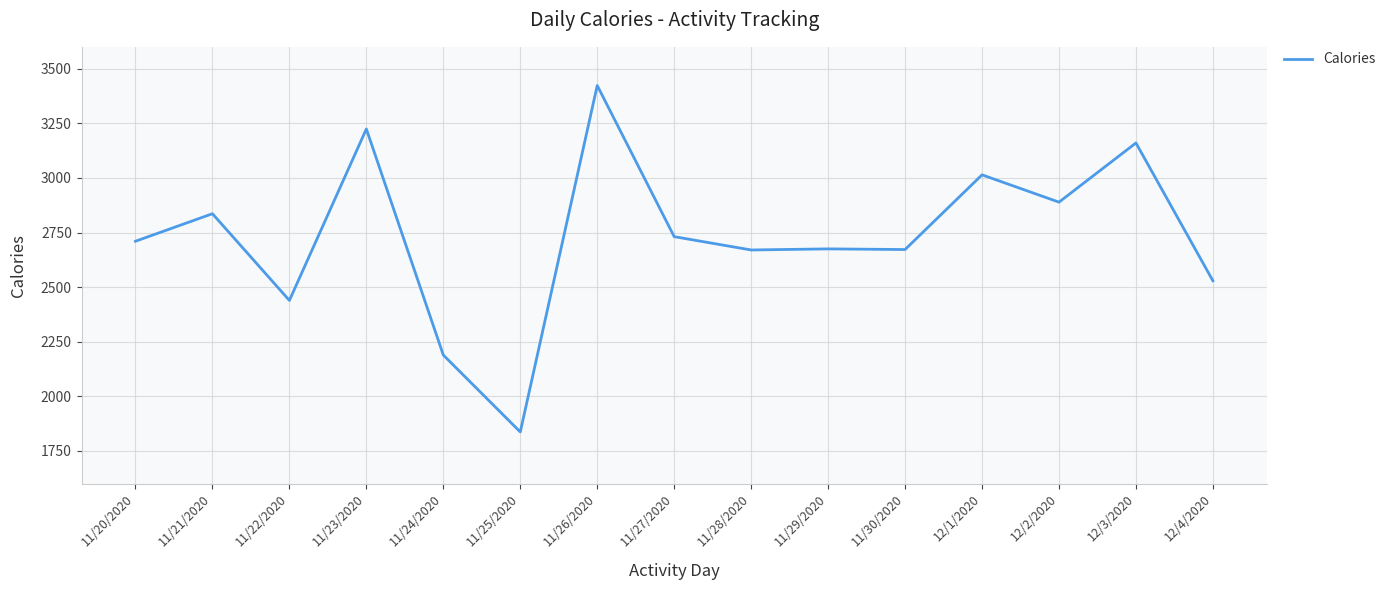

True or false: there are more than 0 points higher than both neighbors.

True